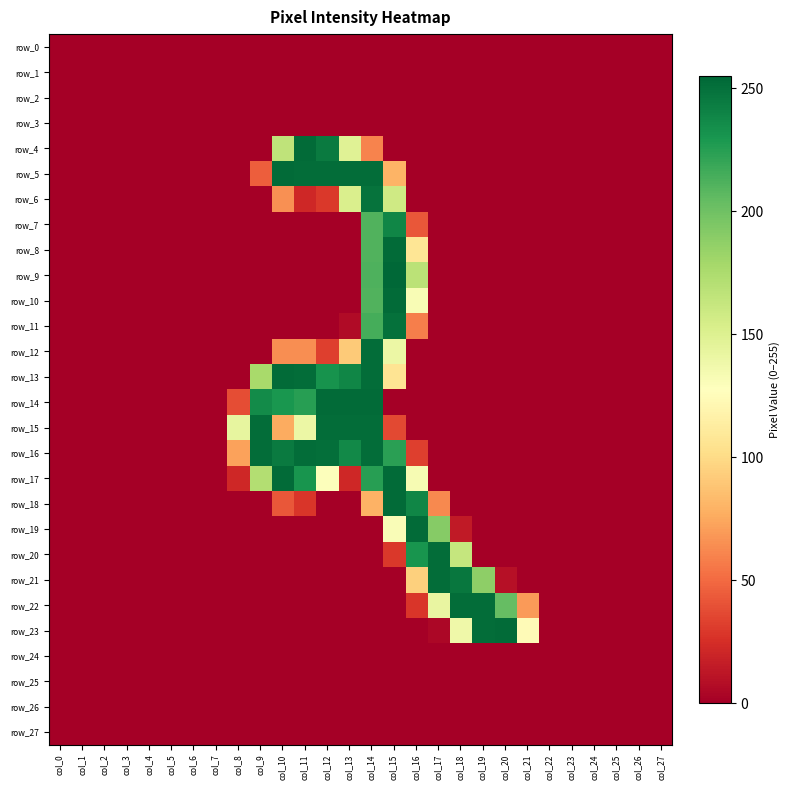

Which category has the lowest value across all series?

col_0